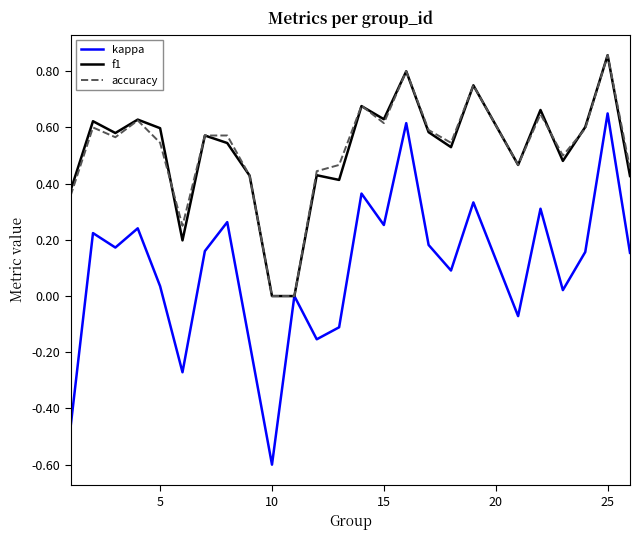

Which series has the widest spread of values?

kappa